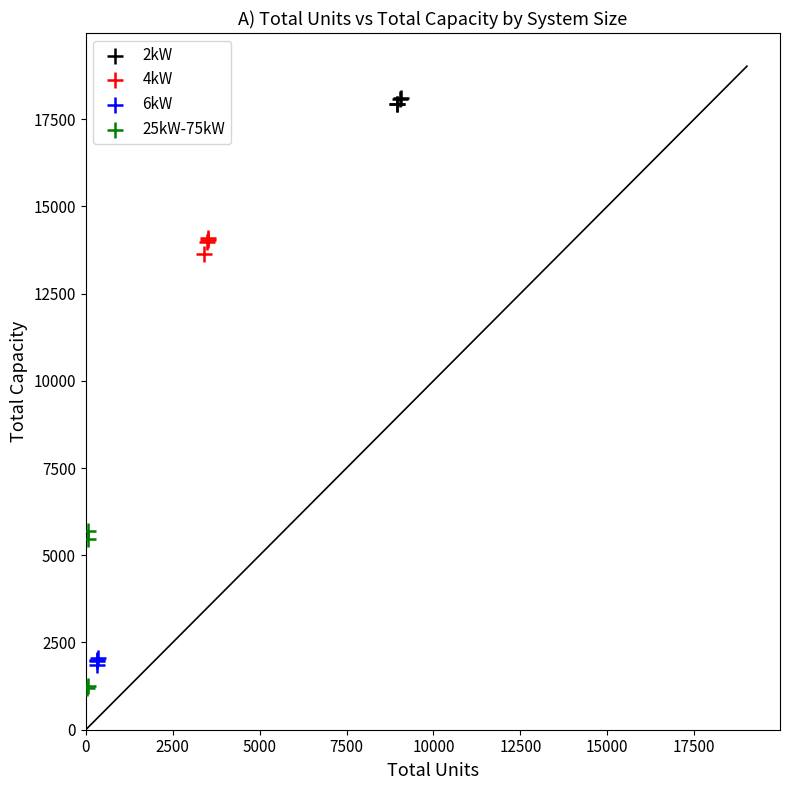

Which series reaches the minimum Y coordinate?

25kW-75kW